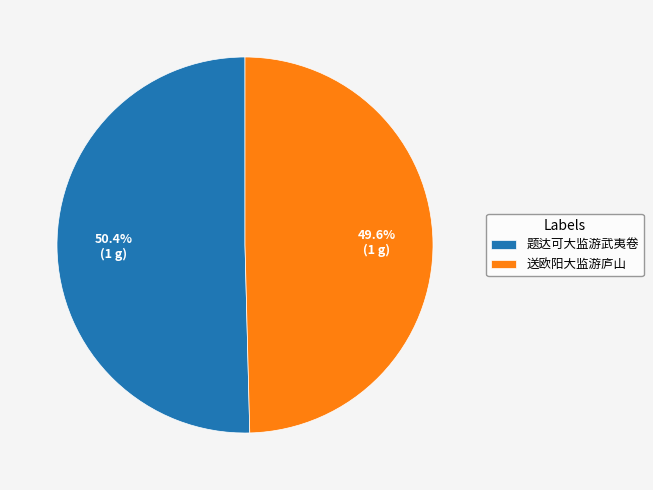

Is it true that 题达可大监游武夷卷 is 45% of the pie?

False